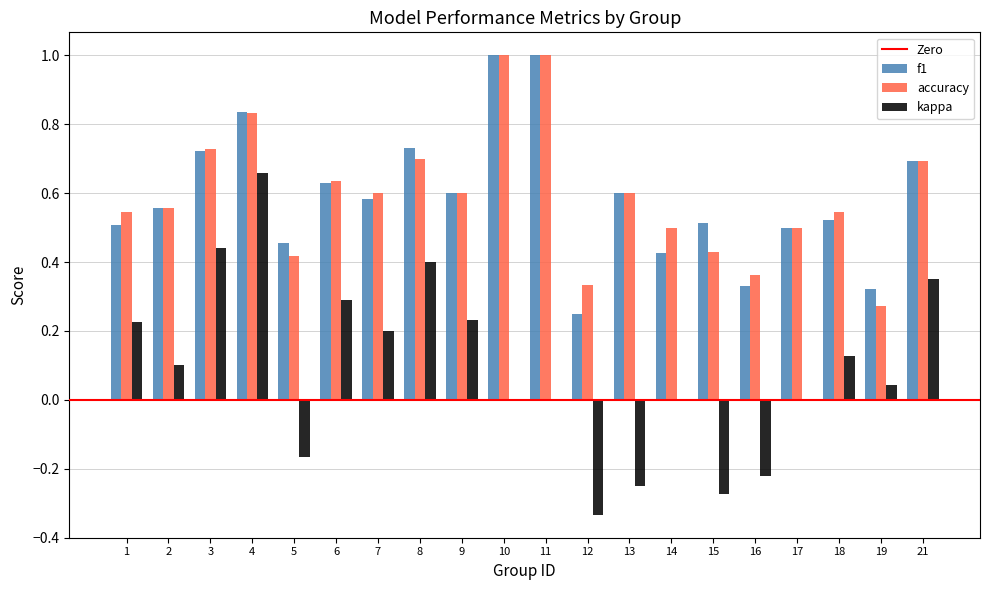

How many groups of bars are there?

20